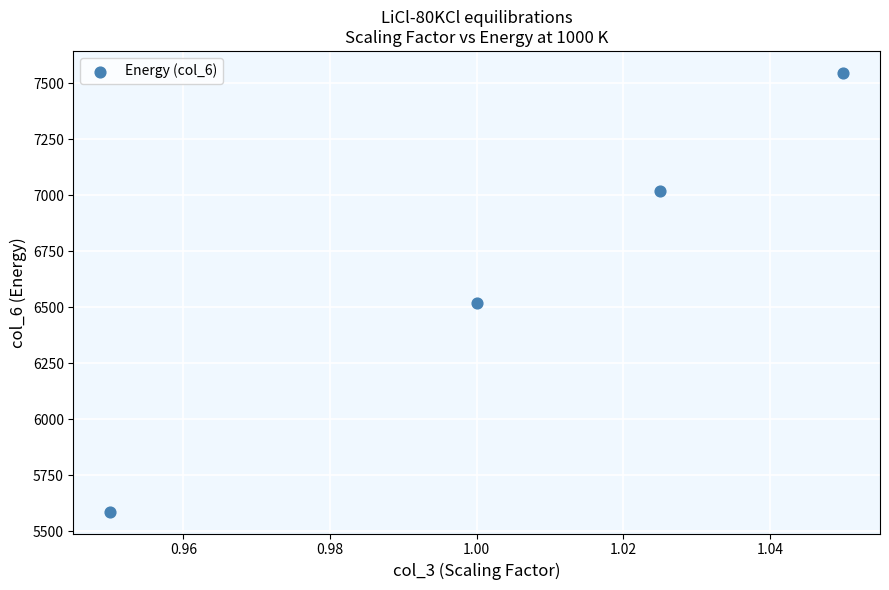

What Y value in the scatter plot is closest to 6566?

6518.0